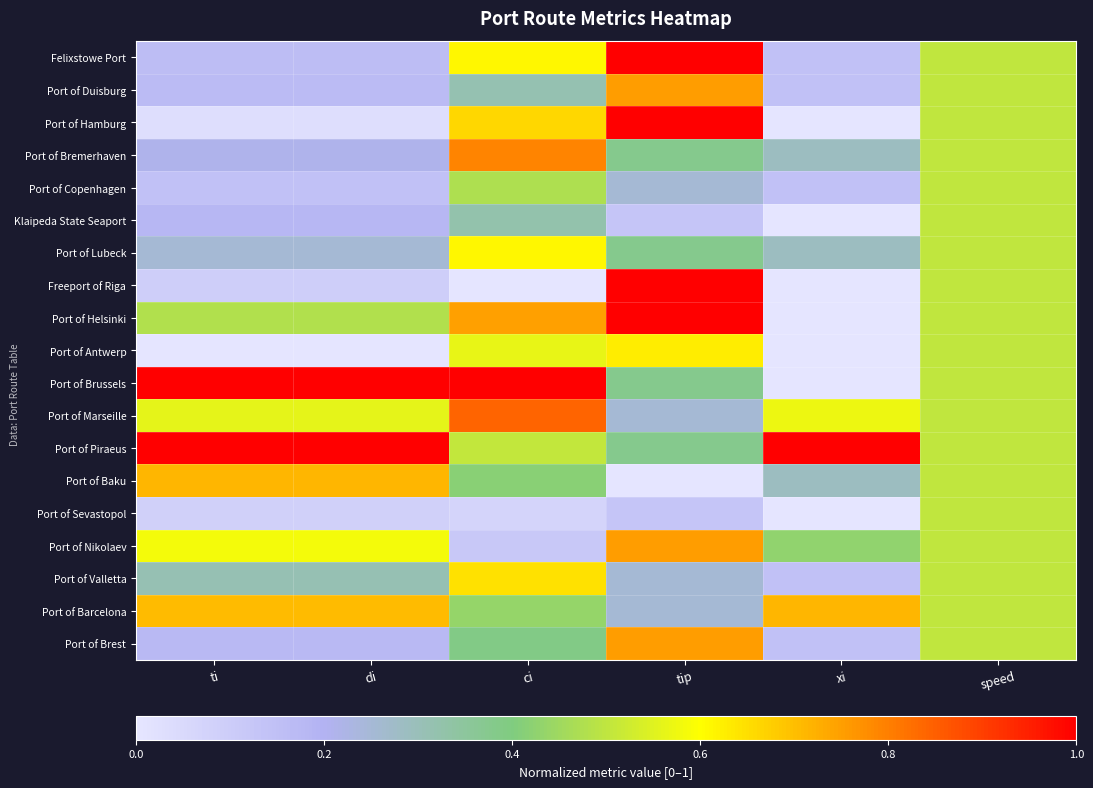

Reading left to right, what are all the values shown in this chart?

Felixstowe Port: ti=0.2	di=0.2	ci=0.6	tip=1.0	xi=0.1	speed=0.5
Port of Duisburg: ti=0.2	di=0.2	ci=0.3	tip=0.8	xi=0.1	speed=0.5
Port of Hamburg: ti=0.0	di=0.0	ci=0.7	tip=1.0	xi=0.0	speed=0.5
Port of Bremerhaven: ti=0.2	di=0.2	ci=0.8	tip=0.4	xi=0.3	speed=0.5
Port of Copenhagen: ti=0.1	di=0.1	ci=0.5	tip=0.2	xi=0.1	speed=0.5
Klaipeda State Seaport: ti=0.2	di=0.2	ci=0.3	tip=0.1	xi=0.0	speed=0.5
Port of Lubeck: ti=0.2	di=0.2	ci=0.6	tip=0.4	xi=0.3	speed=0.5
Freeport of Riga: ti=0.1	di=0.1	ci=0.0	tip=1.0	xi=0.0	speed=0.5
Port of Helsinki: ti=0.5	di=0.5	ci=0.7	tip=1.0	xi=0.0	speed=0.5
Port of Antwerp: ti=0.0	di=0.0	ci=0.6	tip=0.6	xi=0.0	speed=0.5
Port of Brussels: ti=1.0	di=1.0	ci=1.0	tip=0.4	xi=0.0	speed=0.5
Port of Marseille: ti=0.6	di=0.6	ci=0.8	tip=0.2	xi=0.6	speed=0.5
Port of Piraeus: ti=1.0	di=1.0	ci=0.5	tip=0.4	xi=1.0	speed=0.5
Port of Baku: ti=0.7	di=0.7	ci=0.4	tip=0.0	xi=0.3	speed=0.5
Port of Sevastopol: ti=0.1	di=0.1	ci=0.1	tip=0.1	xi=0.0	speed=0.5
Port of Nikolaev: ti=0.6	di=0.6	ci=0.1	tip=0.8	xi=0.4	speed=0.5
Port of Valletta: ti=0.3	di=0.3	ci=0.6	tip=0.2	xi=0.1	speed=0.5
Port of Barcelona: ti=0.7	di=0.7	ci=0.4	tip=0.2	xi=0.7	speed=0.5
Port of Brest: ti=0.2	di=0.2	ci=0.4	tip=0.8	xi=0.1	speed=0.5